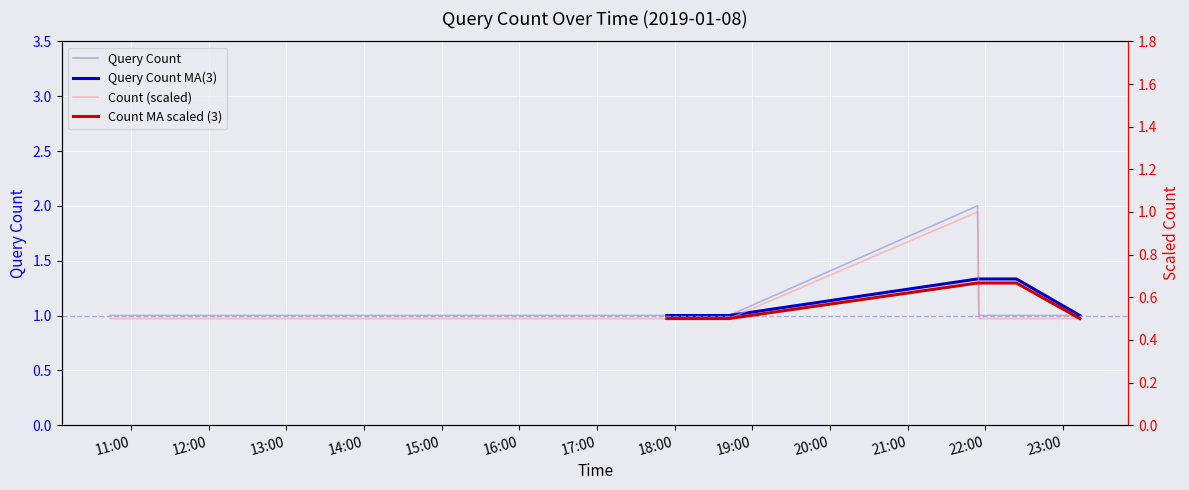

Where is the first local maximum?

2019-01-08 21:54:00